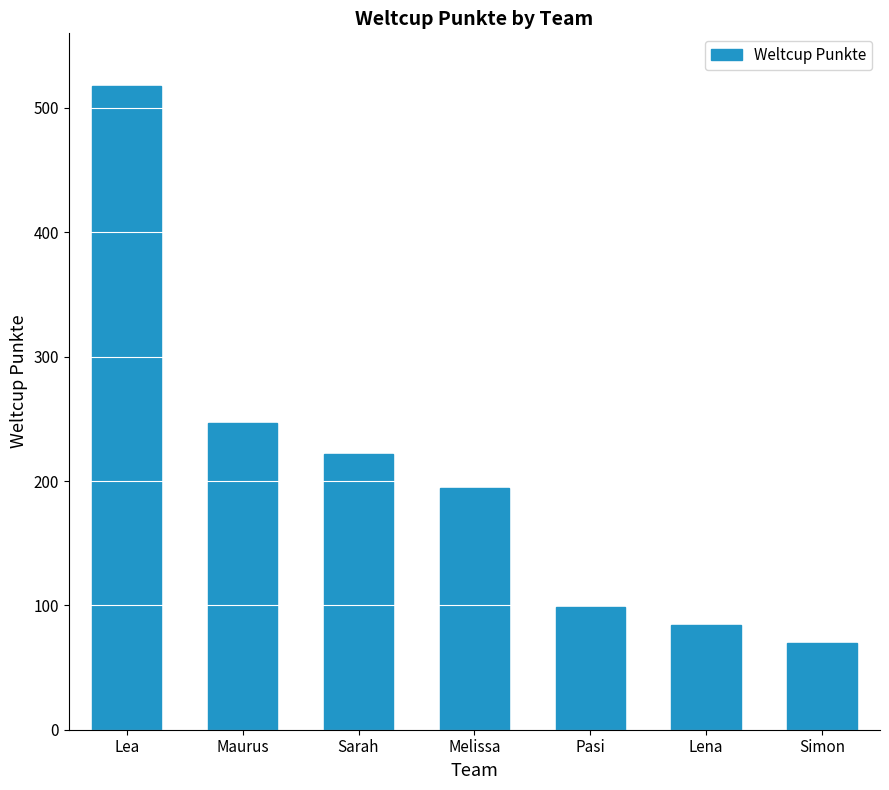

Count the number of categories in the chart.

7